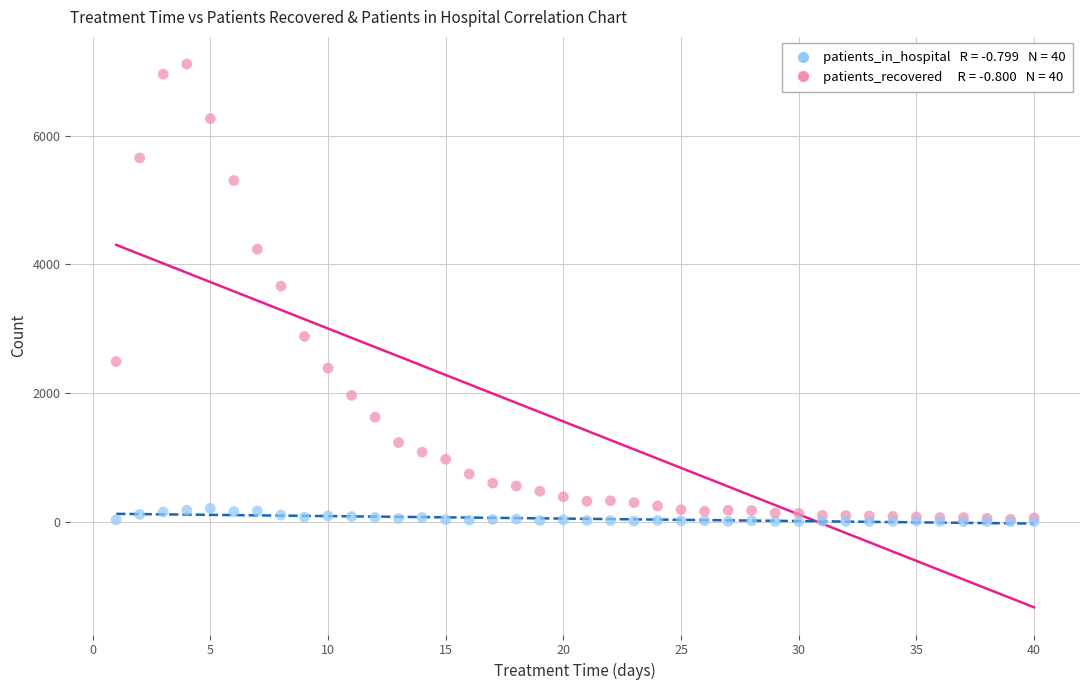

Across all series, what Y value is closest to 3558?

3664